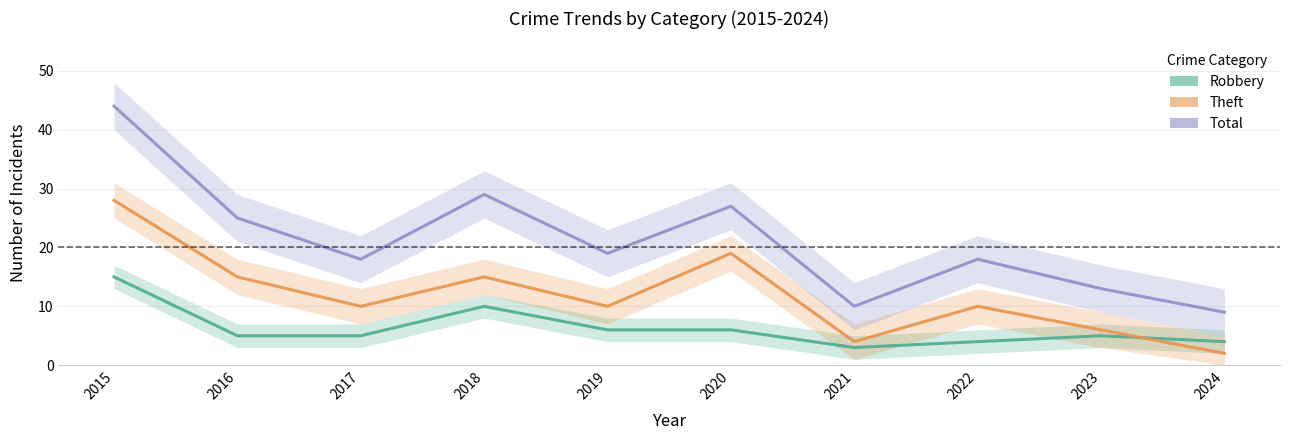

At which category does Theft reach its first local peak?

2018